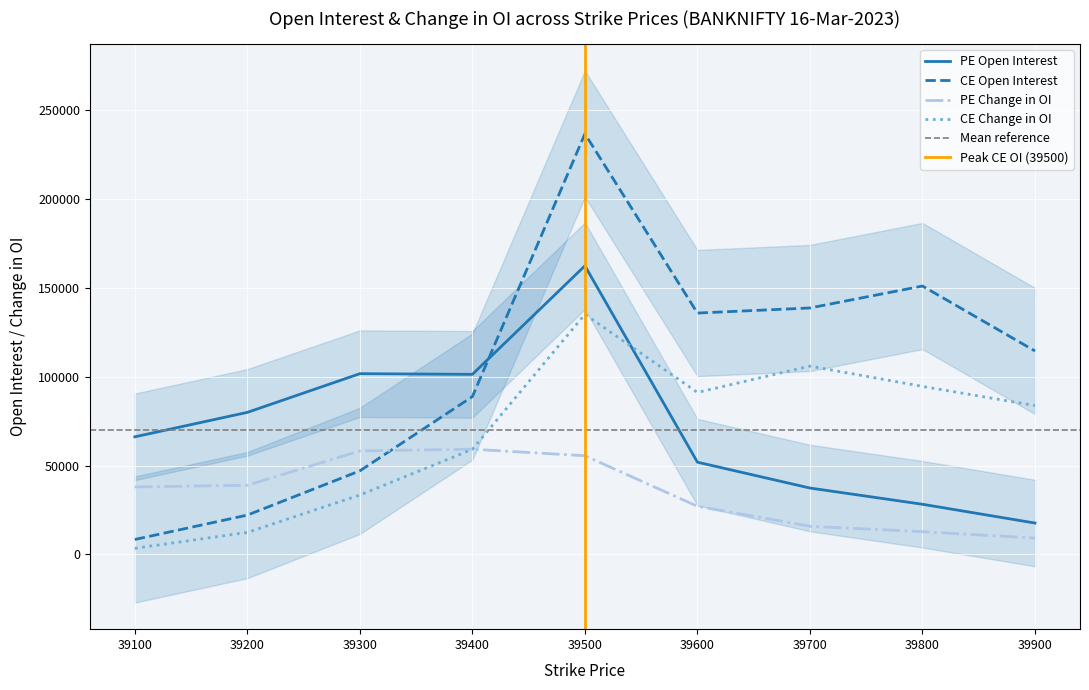

Reading right to left, extract all data points from this chart.

PE Open Interest: 17662	28240	37375	51929	162472	101376	101754	79971	66211
CE Open Interest: 114532	151090	138742	135873	236771	88839	47049	22145	8416
PE Change in OI: 9204	12807	15855	27107	55558	59228	58264	38936	37984
CE Change in OI: 83794	94586	105999	91187	135158	59168	33452	12392	3443